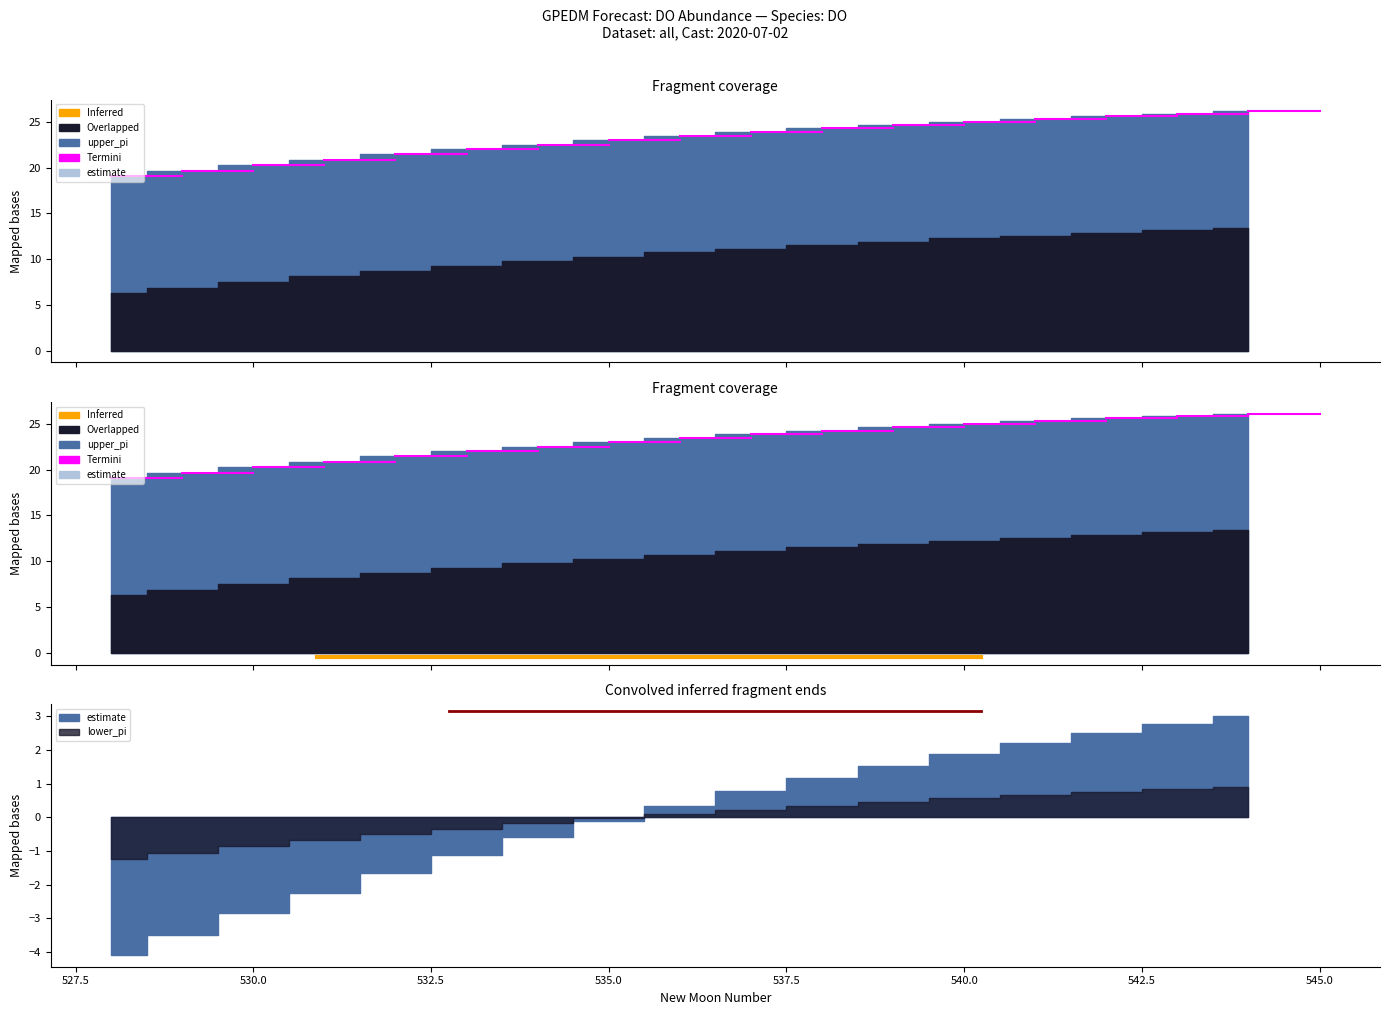

Where does the upper_pi series first go above 23?

535